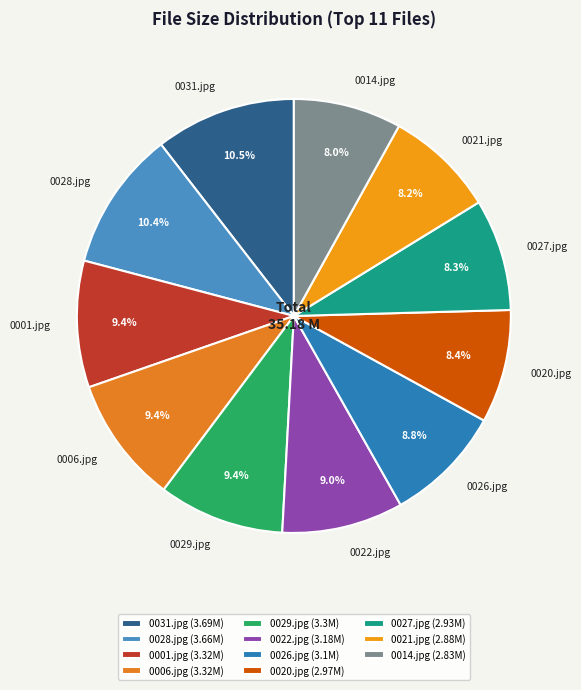

How many segments does this pie chart have?

11